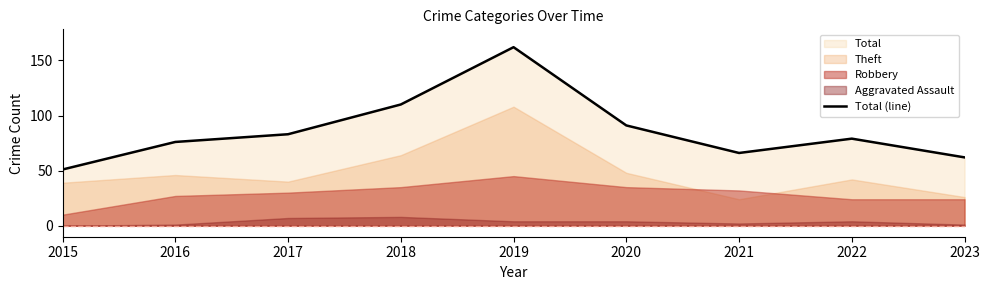

List the labels in order of value, largest first.

2019, 2018, 2020, 2017, 2022, 2016, 2021, 2023, 2015